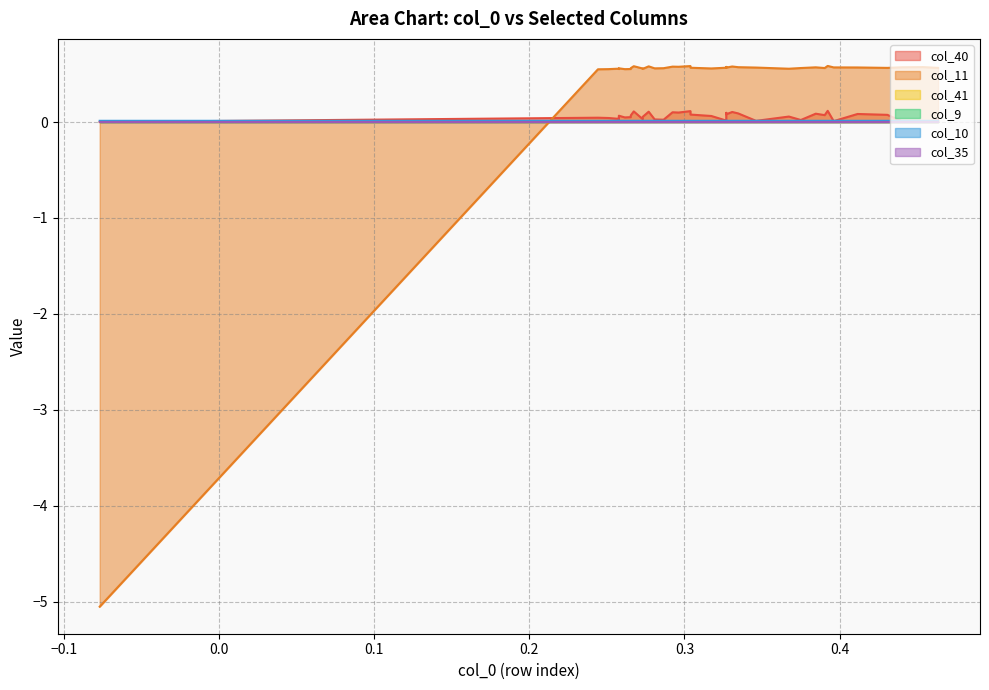

List the series in order of their peak value, lowest first.

col_41, col_9, col_35, col_10, col_40, col_11